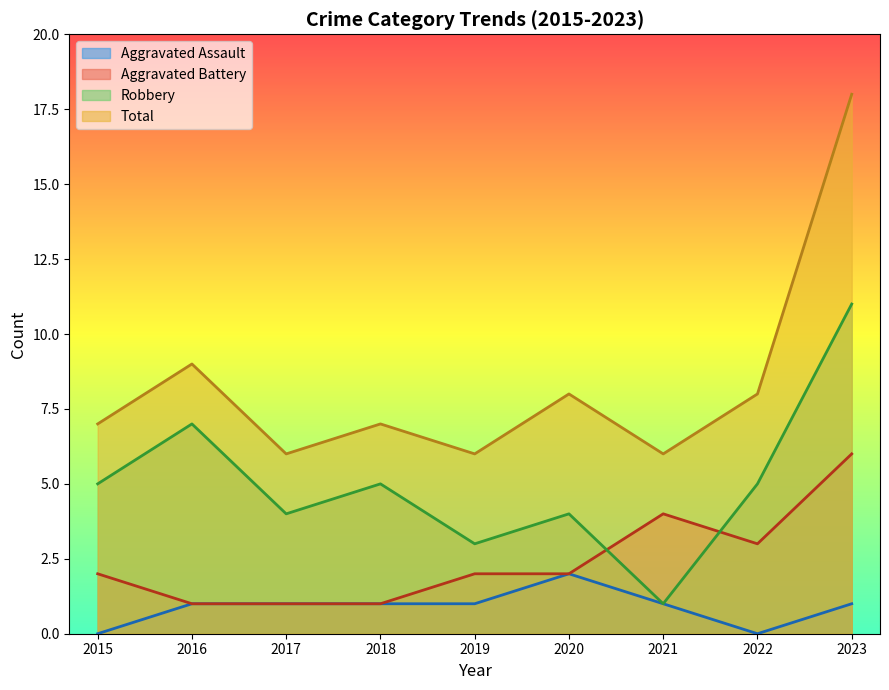

Which series has the largest range (max minus min)?

Total